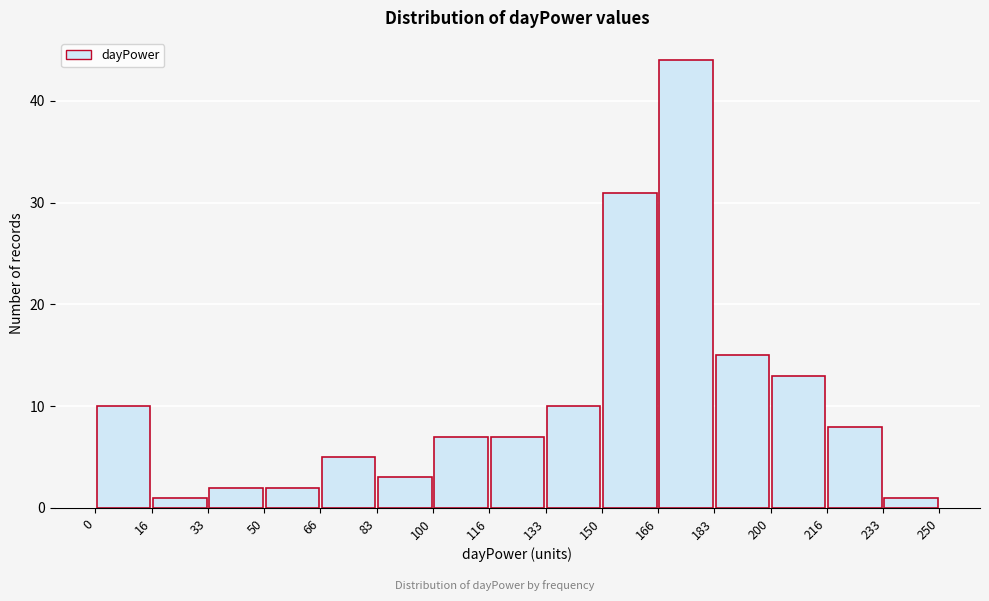

Reading left to right, transcribe this chart: for each bar, give the range it covers on the x-axis and its height. The values are not printed on the chart, so give them approximately, as read against the axis.

0 to 16: 10
16 to 33: 1
33 to 50: 2
50 to 66: 2
66 to 83: 5
83 to 100: 3
100 to 116: 7
116 to 133: 7
133 to 150: 10
150 to 166: 31
166 to 183: 44
183 to 200: 15
200 to 216: 13
216 to 233: 8
233 to 250: 1